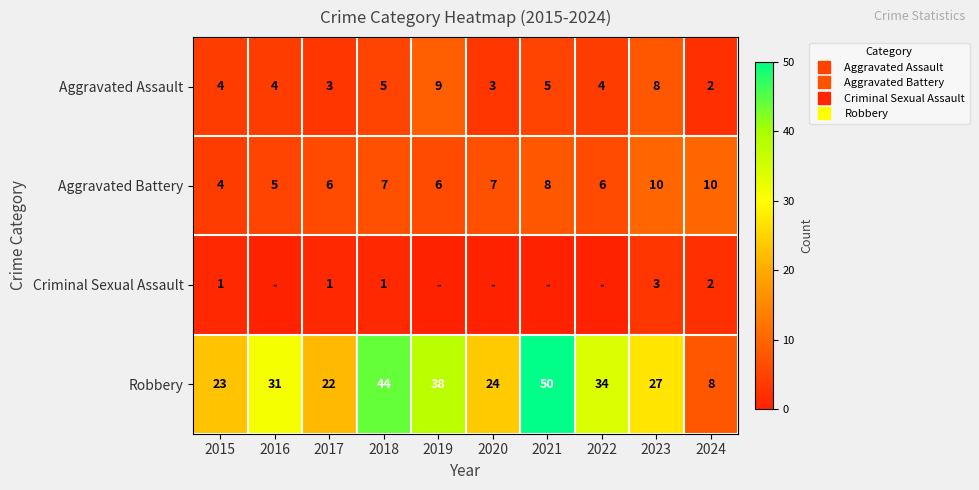

Count the number of categories in the chart.

10